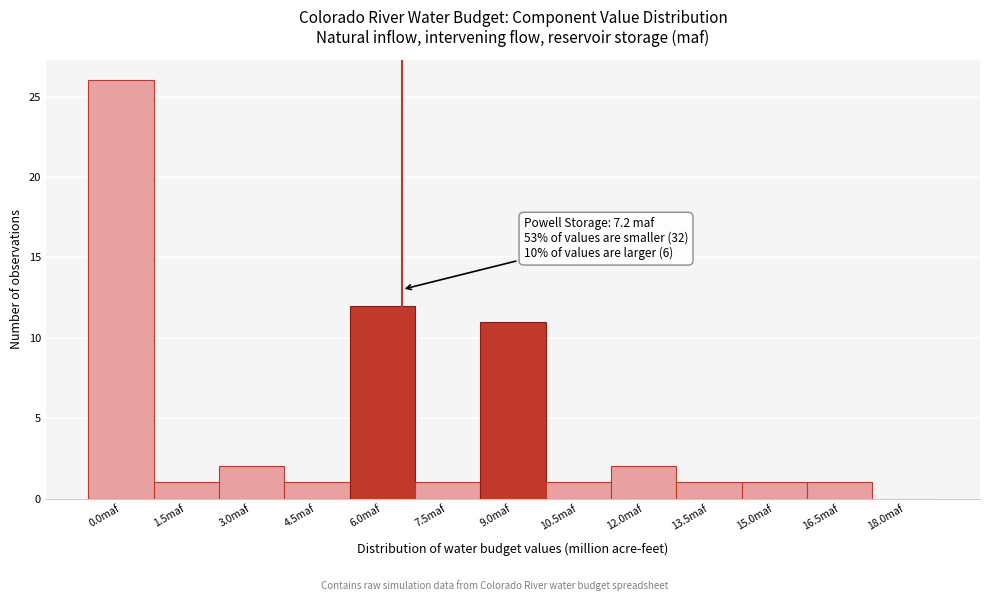

Reading left to right, list all the values displayed in this chart.

0.0maf=26	1.5maf=1	3.0maf=2	4.5maf=1	6.0maf=12	7.5maf=1	9.0maf=11	10.5maf=1	12.0maf=2	13.5maf=1	15.0maf=1	16.5maf=1	18.0maf=0